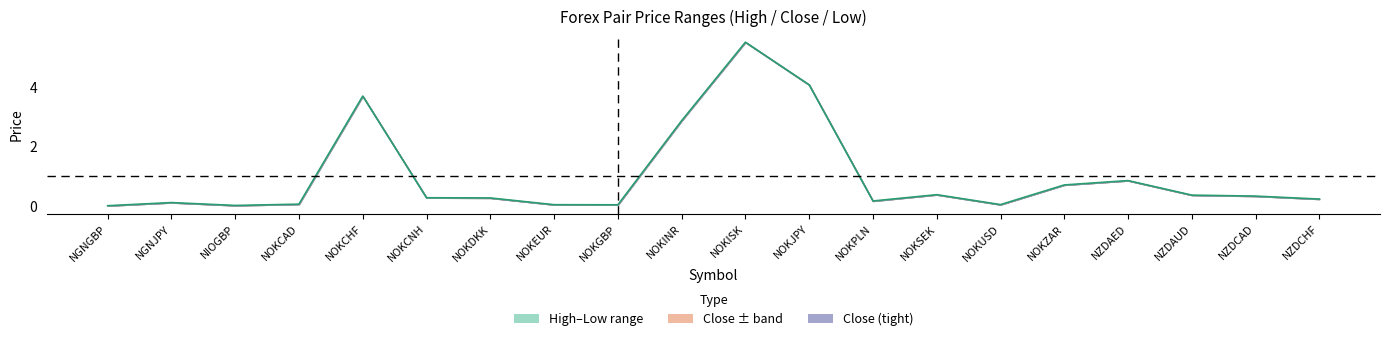

How many interior local peaks (higher than both neighbors) does the data have?

5